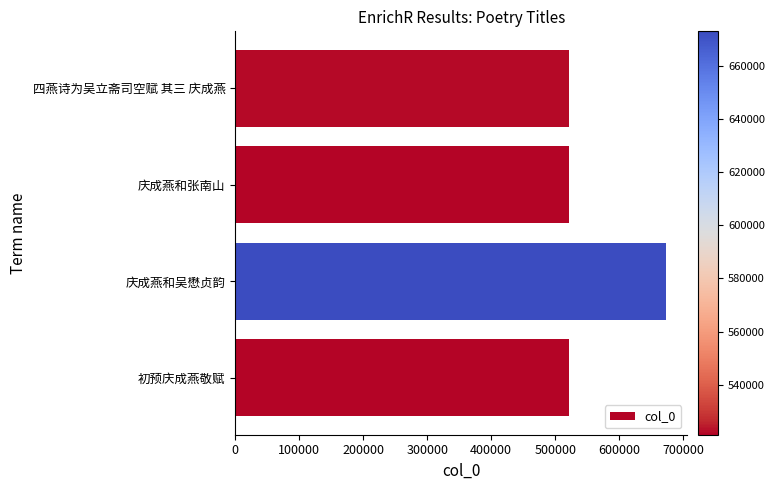

Between 庆成燕和吴懋贞韵 and 四燕诗为吴立斋司空赋 其三 庆成燕, which is larger?

庆成燕和吴懋贞韵